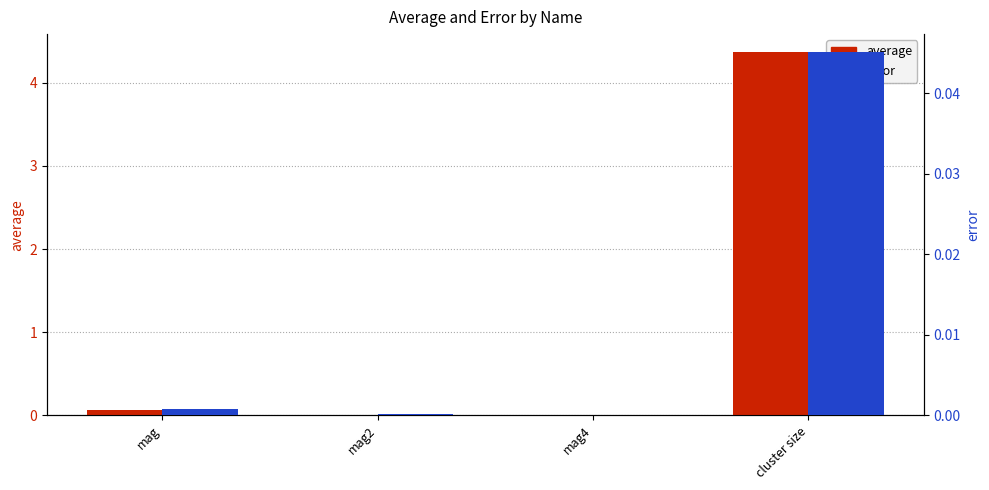

Rank the series by their average value, from lowest to highest.

error, average